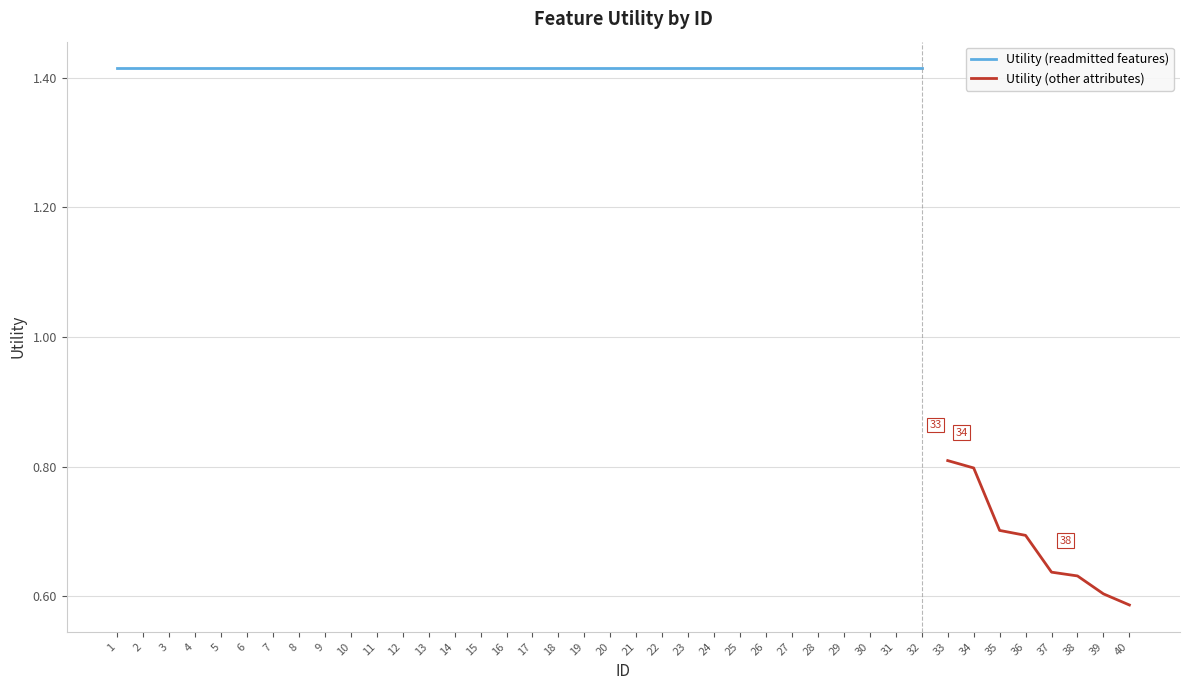

True or false: the data shows 0.9 at 37.

False